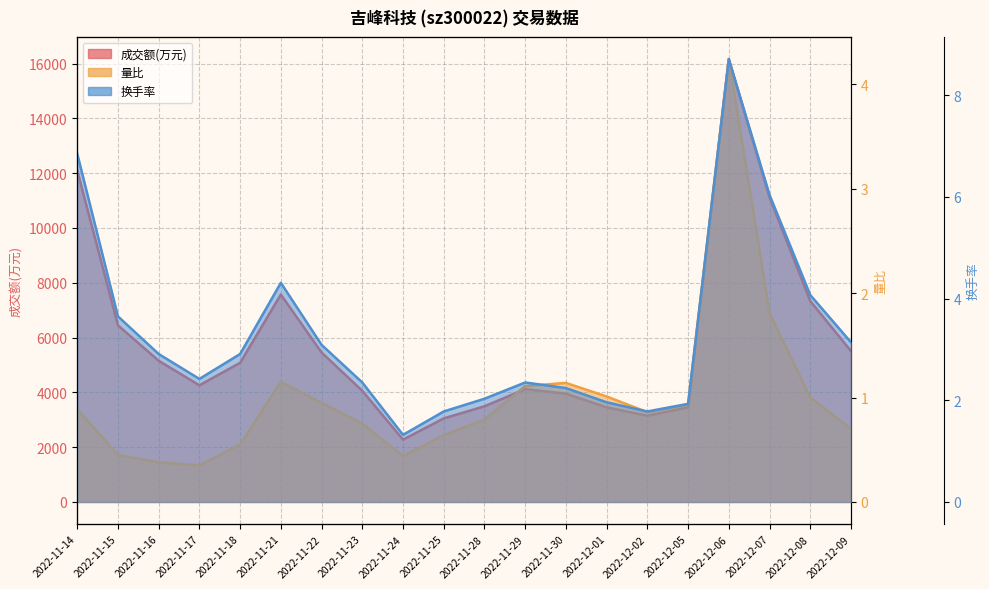

Rank the series by their maximum value, from highest to lowest.

成交额(万元), 换手率, 量比